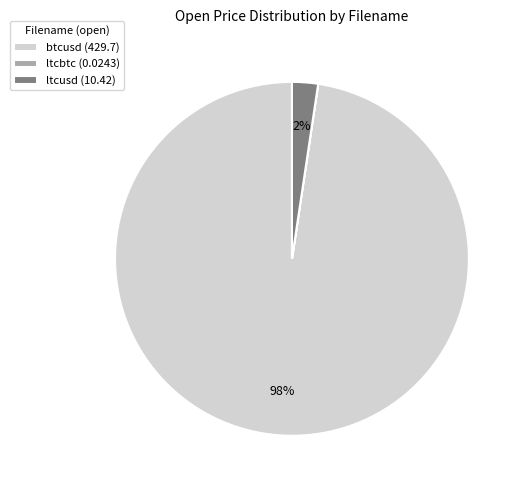

Is it true that btcusd (429.7) is 98% of the pie?

True